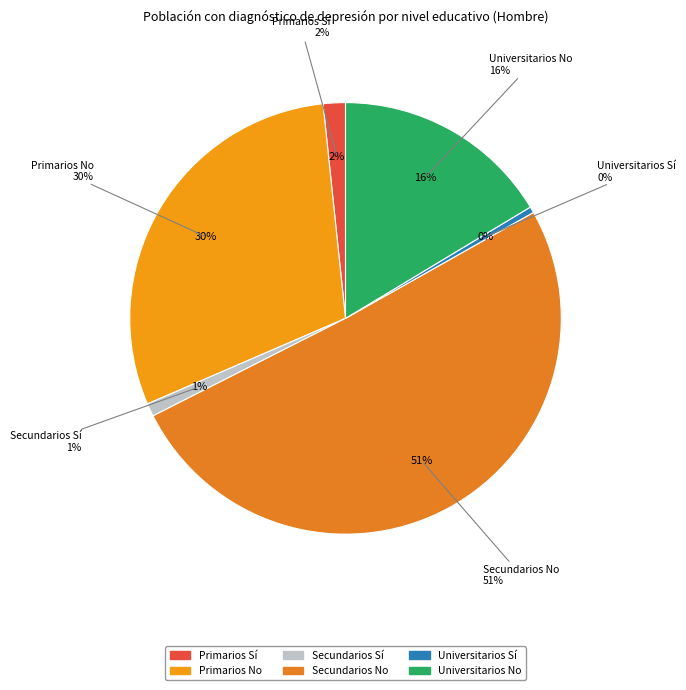

Does any single category account for the majority?

Yes